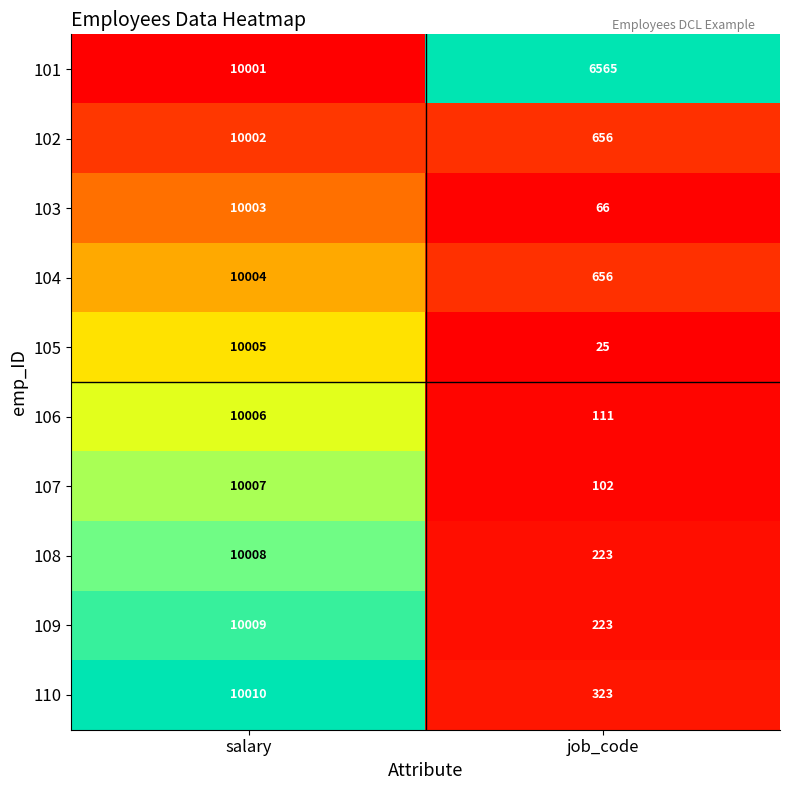

Reading left to right, list all the values displayed in this chart.

101: salary=10001	job_code=6565
102: salary=10002	job_code=656
103: salary=10003	job_code=66
104: salary=10004	job_code=656
105: salary=10005	job_code=25
106: salary=10006	job_code=111
107: salary=10007	job_code=102
108: salary=10008	job_code=223
109: salary=10009	job_code=223
110: salary=10010	job_code=323